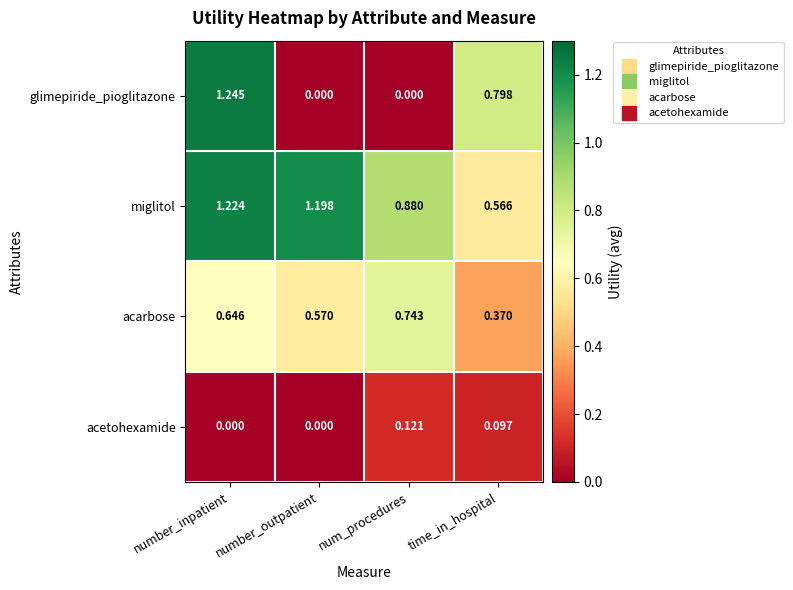

Which label corresponds to the largest value in the chart?

number_inpatient